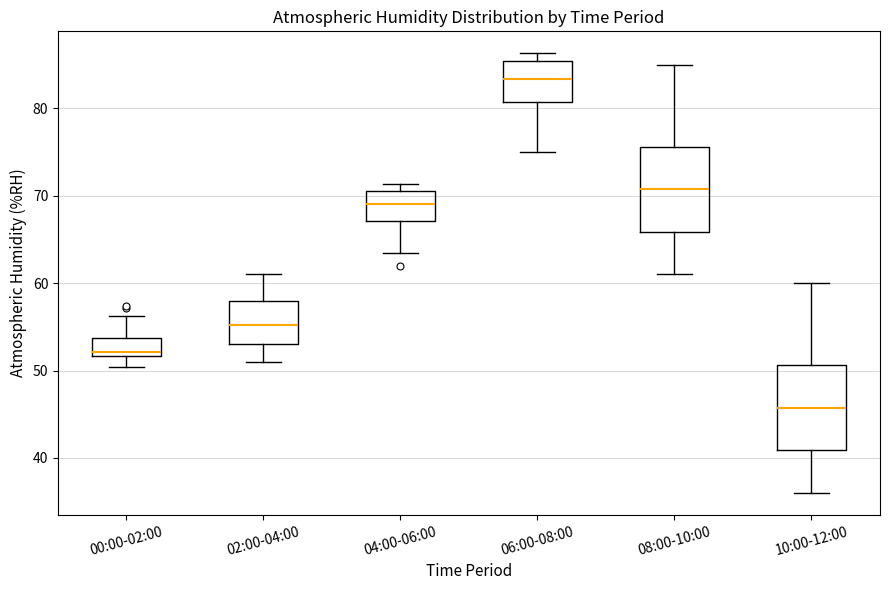

Which box's median line is the lowest?

10:00-12:00